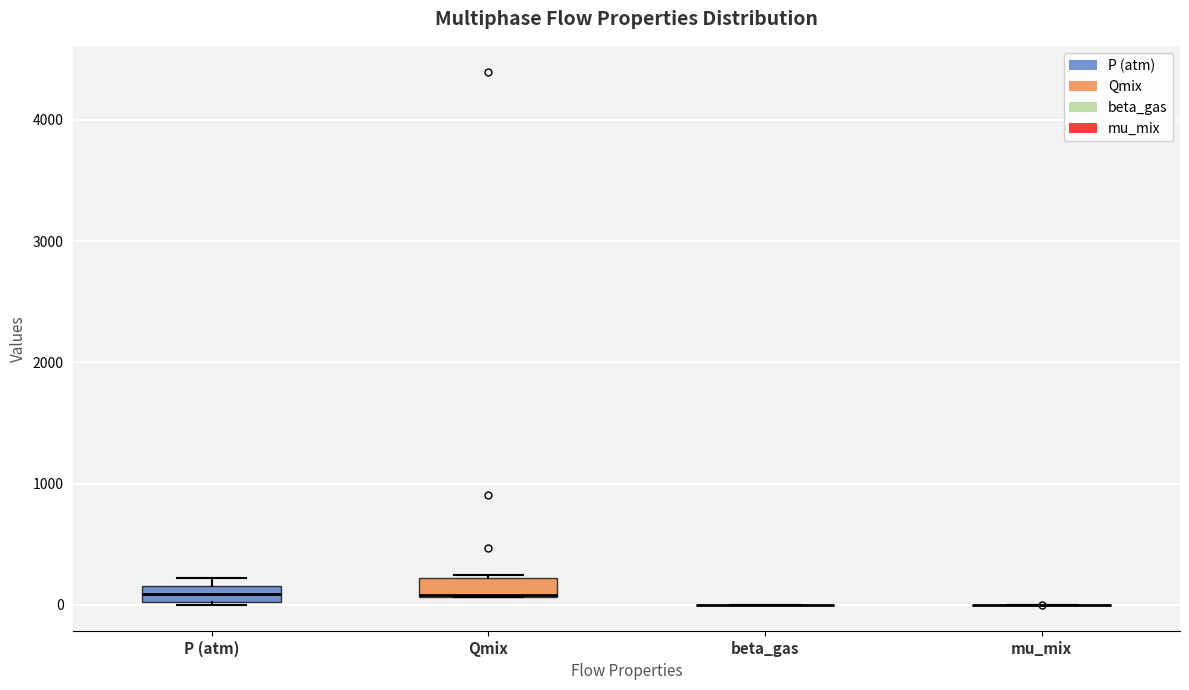

Where does the median line of the box for P (atm) sit on the y-axis? The values are not printed on the chart, so give them approximately, as read against the axis.

100